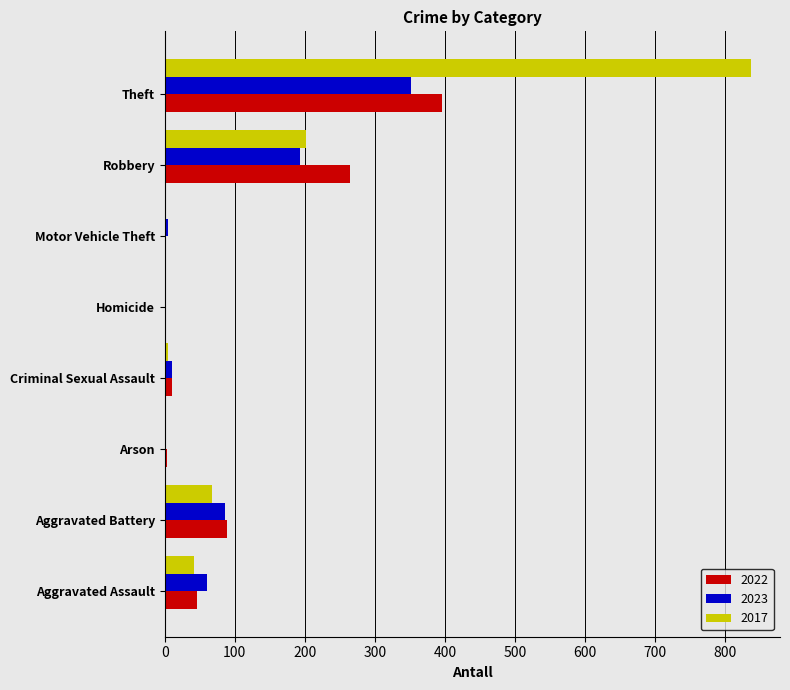

The value of 2017 at Robbery is 202. True or false?

True